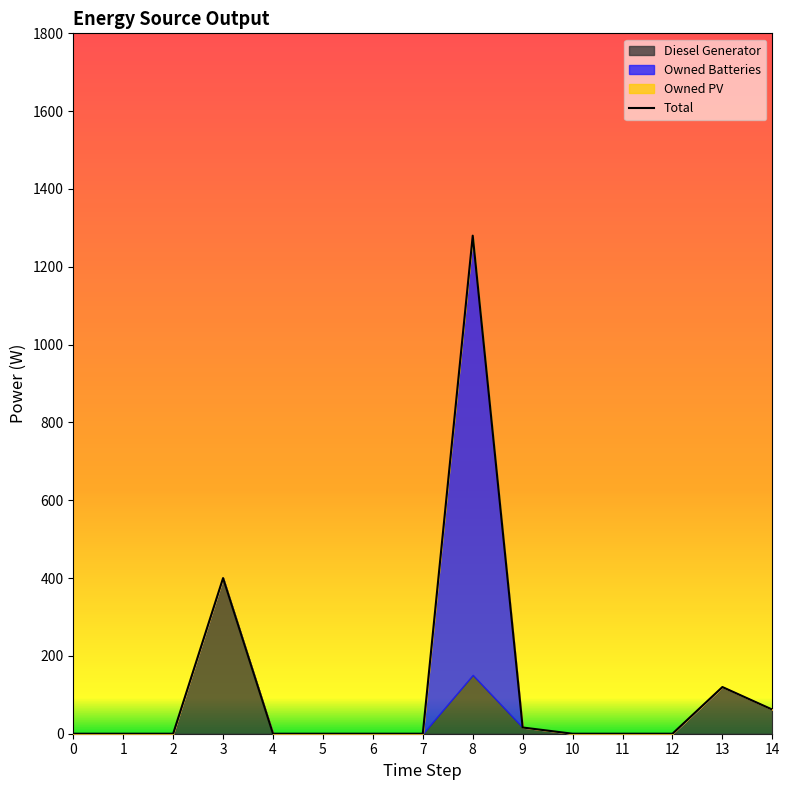

Reading left to right, transcribe all the data shown in this chart.

0=0	1=0	2=0	3=400	4=0	5=0	6=0	7=0	8=1280	9=16	10=0	11=0	12=0	13=120	14=62